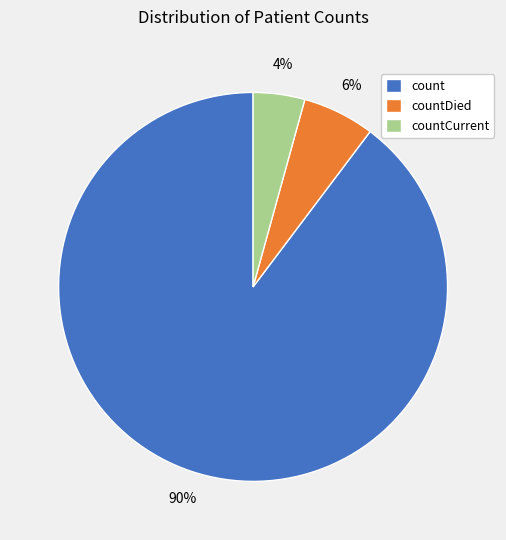

Is the sum of count and countCurrent greater than half?

Yes